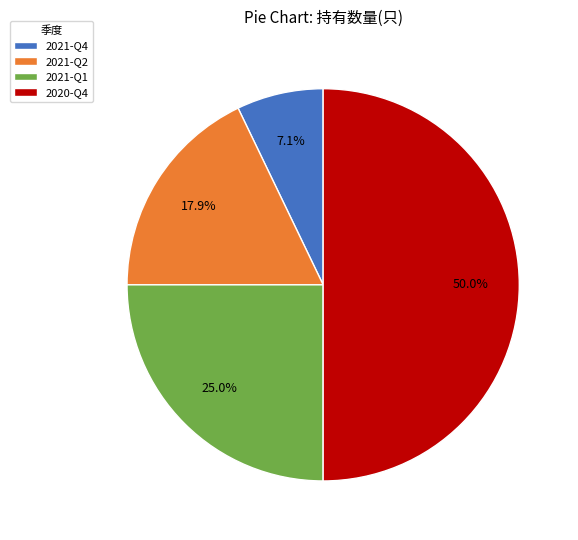

Count the number of slices in the pie.

4